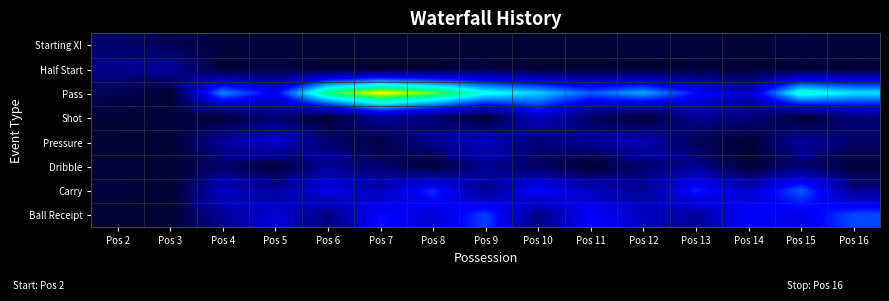

Reading right to left, transcribe all the data shown in this chart.

Starting XI: Pos 16=0.1	Pos 15=0.3	Pos 14=0.0	Pos 13=0.2	Pos 12=0.3	Pos 11=0.0	Pos 10=0.0	Pos 9=0.0	Pos 8=0.0	Pos 7=0.0	Pos 6=0.0	Pos 5=0.3	Pos 4=0.2	Pos 3=0.7	Pos 2=1.1
Half Start: Pos 16=0.1	Pos 15=0.1	Pos 14=0.1	Pos 13=0.2	Pos 12=0.0	Pos 11=0.0	Pos 10=0.0	Pos 9=0.4	Pos 8=0.0	Pos 7=0.0	Pos 6=0.0	Pos 5=0.3	Pos 4=0.0	Pos 3=2.1	Pos 2=1.7
Pass: Pos 16=7.0	Pos 15=8.1	Pos 14=2.8	Pos 13=4.2	Pos 12=6.2	Pos 11=5.2	Pos 10=6.8	Pos 9=7.7	Pos 8=10.0	Pos 7=11.3	Pos 6=9.2	Pos 5=3.8	Pos 4=5.8	Pos 3=0.0	Pos 2=0.6
Shot: Pos 16=1.3	Pos 15=0.0	Pos 14=1.4	Pos 13=1.9	Pos 12=0.0	Pos 11=0.9	Pos 10=2.9	Pos 9=0.0	Pos 8=1.2	Pos 7=2.1	Pos 6=0.0	Pos 5=1.2	Pos 4=0.1	Pos 3=0.3	Pos 2=0.1
Pressure: Pos 16=1.0	Pos 15=2.1	Pos 14=0.0	Pos 13=0.7	Pos 12=2.6	Pos 11=1.9	Pos 10=1.3	Pos 9=2.9	Pos 8=1.9	Pos 7=0.2	Pos 6=1.2	Pos 5=3.2	Pos 4=2.0	Pos 3=0.0	Pos 2=0.0
Dribble: Pos 16=0.1	Pos 15=1.1	Pos 14=0.0	Pos 13=1.9	Pos 12=1.1	Pos 11=0.0	Pos 10=0.9	Pos 9=1.9	Pos 8=0.0	Pos 7=1.1	Pos 6=1.9	Pos 5=0.2	Pos 4=1.0	Pos 3=0.0	Pos 2=0.2
Carry: Pos 16=1.7	Pos 15=5.2	Pos 14=2.9	Pos 13=4.4	Pos 12=1.9	Pos 11=2.7	Pos 10=4.1	Pos 9=1.7	Pos 8=4.6	Pos 7=2.6	Pos 6=3.5	Pos 5=2.0	Pos 4=2.9	Pos 3=0.0	Pos 2=0.2
Ball Receipt: Pos 16=4.9	Pos 15=3.5	Pos 14=4.0	Pos 13=2.1	Pos 12=2.8	Pos 11=4.0	Pos 10=1.6	Pos 9=4.8	Pos 8=3.1	Pos 7=4.1	Pos 6=1.5	Pos 5=3.3	Pos 4=1.9	Pos 3=0.0	Pos 2=0.0